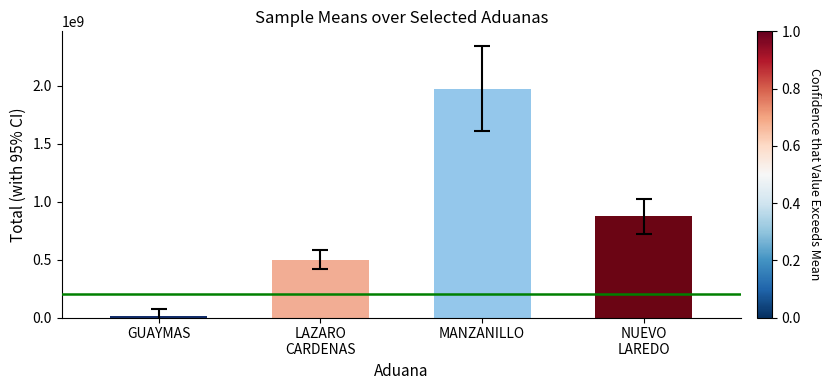

What is the smallest value displayed?

10031412